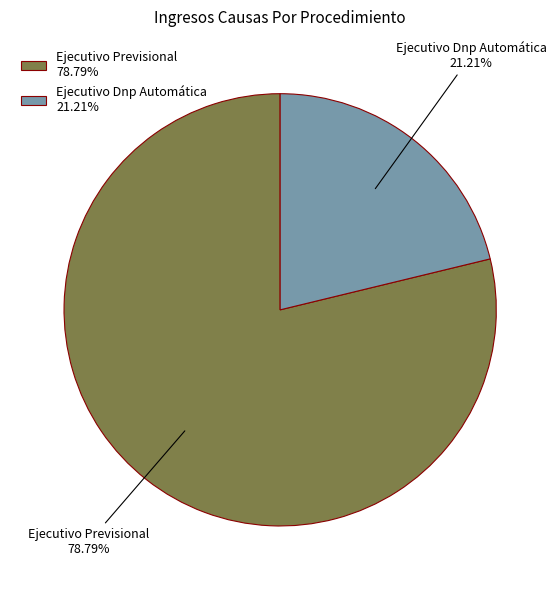

Which has a higher value, Ejecutivo Previsional or Ejecutivo Dnp Automática?

Ejecutivo Previsional